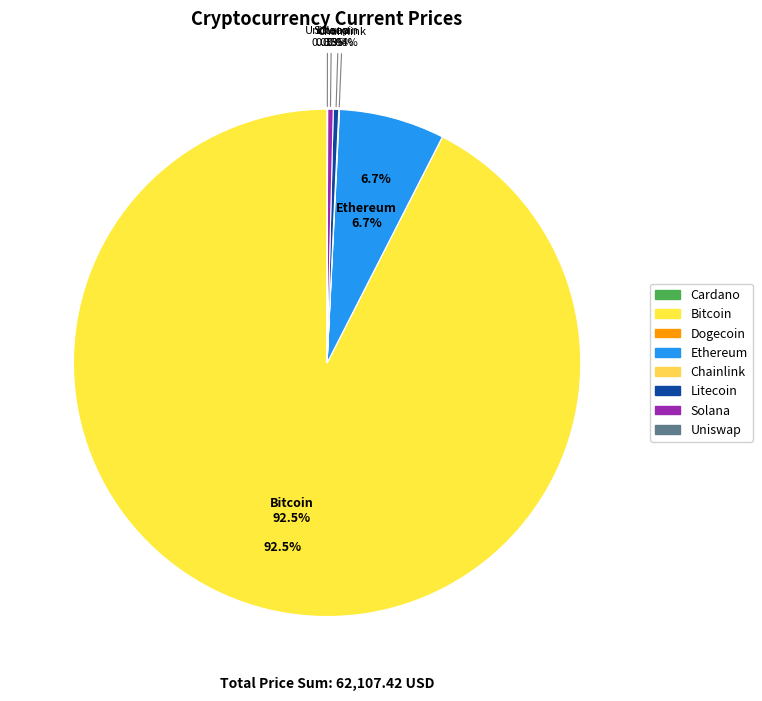

To the nearest percent, what is the average slice percentage?

12%